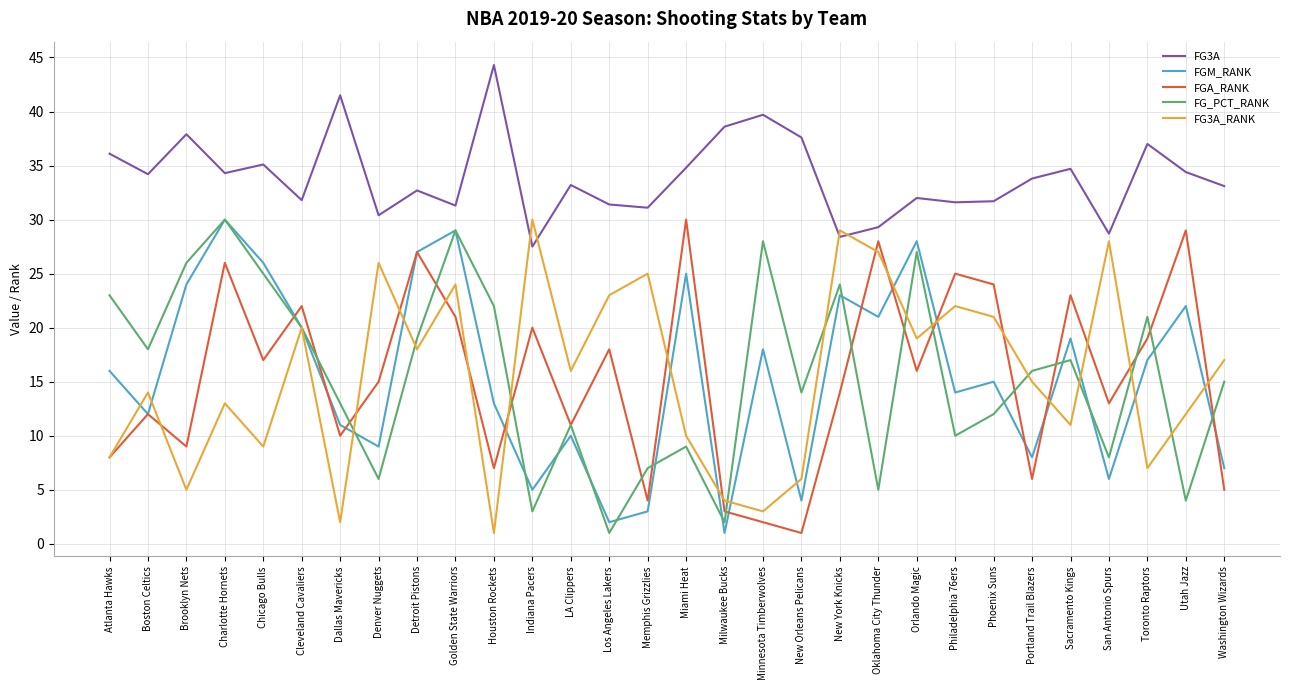

Is it true that FG_PCT_RANK equals 18.3 at Orlando Magic?

False